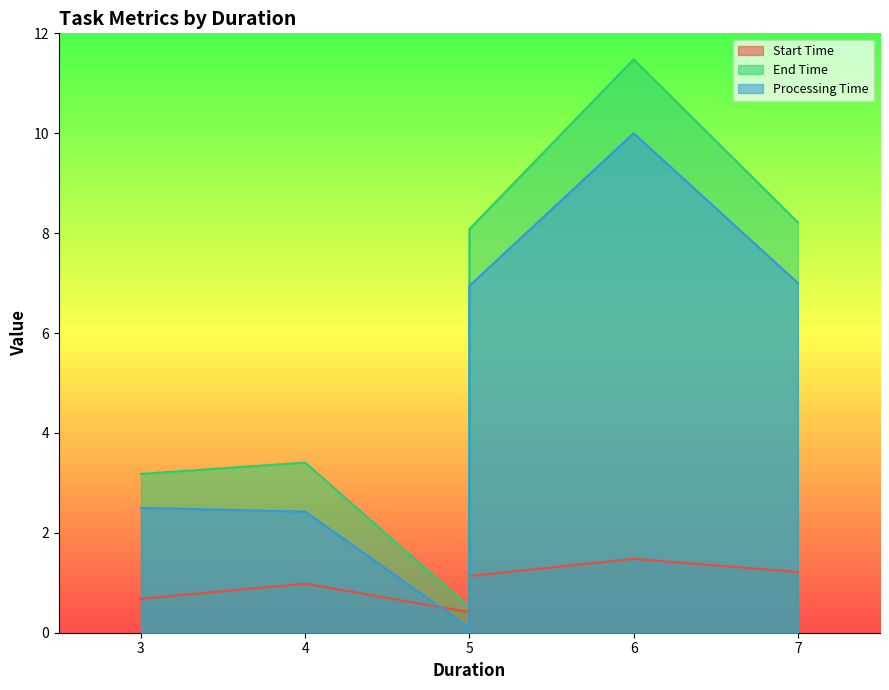

True or false: Processing Time has a value of 6.9 at 5.

True